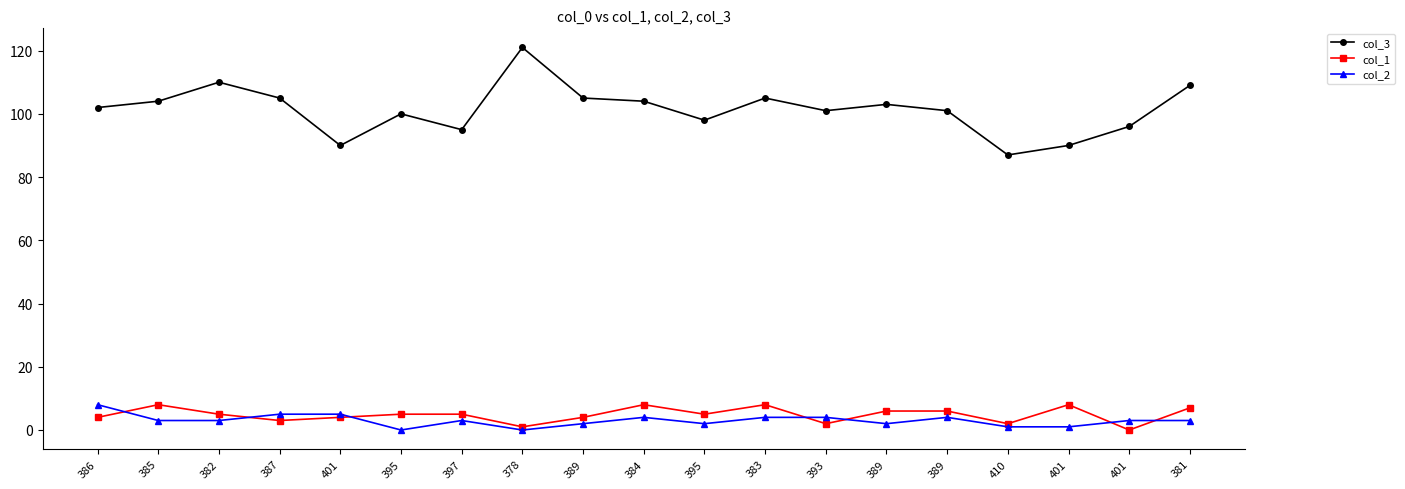

Rank the series by their maximum value, from lowest to highest.

col_1, col_2, col_3